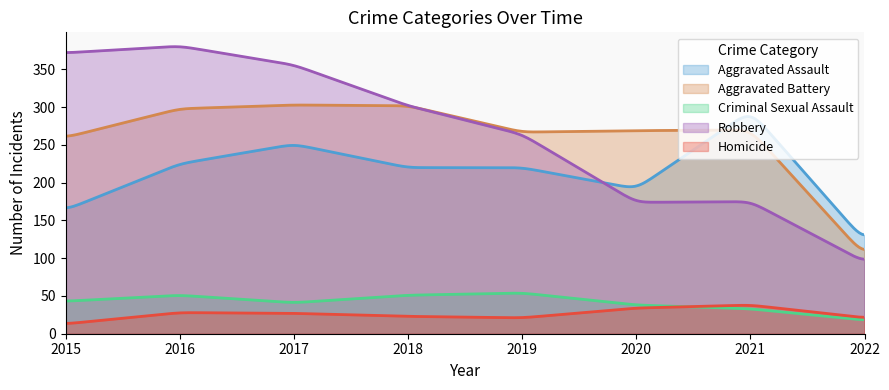

What is the maximum value for Criminal Sexual Assault?

53.7